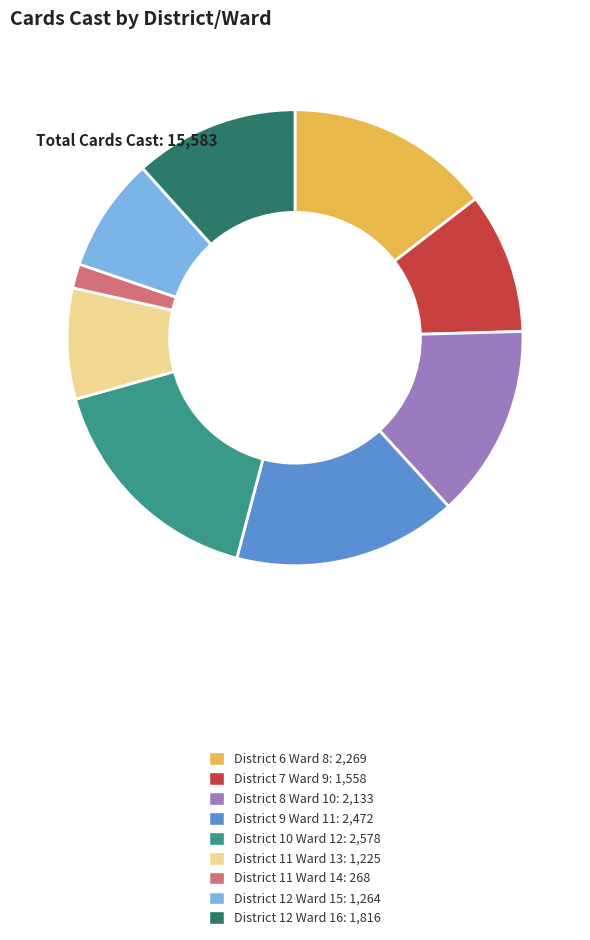

Is there any slice that represents more than half of the pie?

No